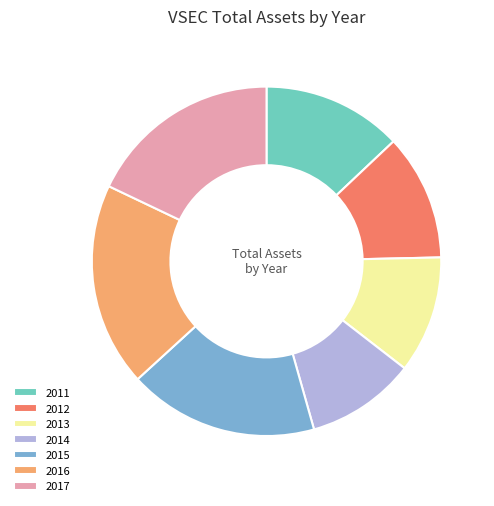

How many slices are in this pie chart?

7